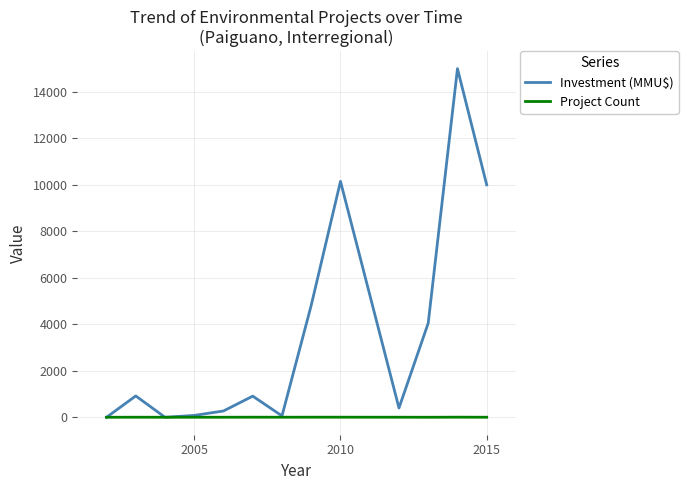

Which series has the largest total across all categories?

Investment (MMU$)